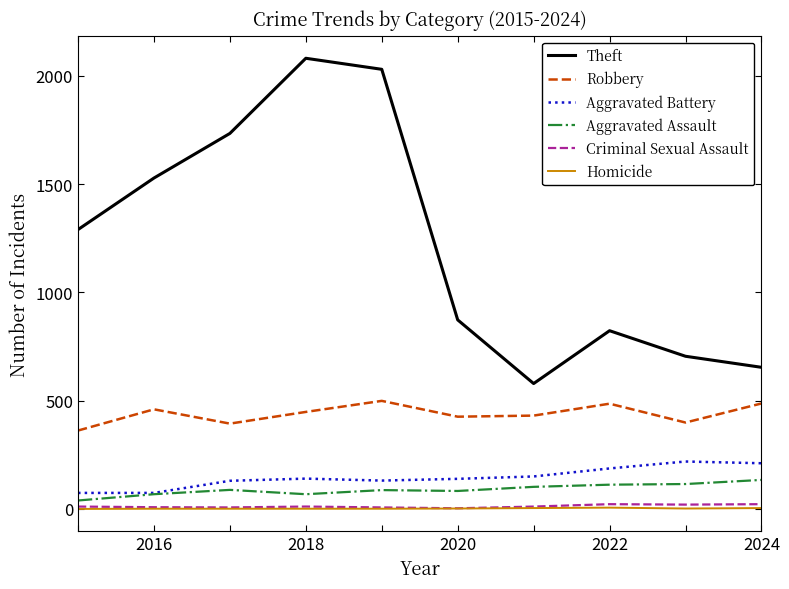

True or false: Aggravated Battery and Homicide intersect in this chart.

False